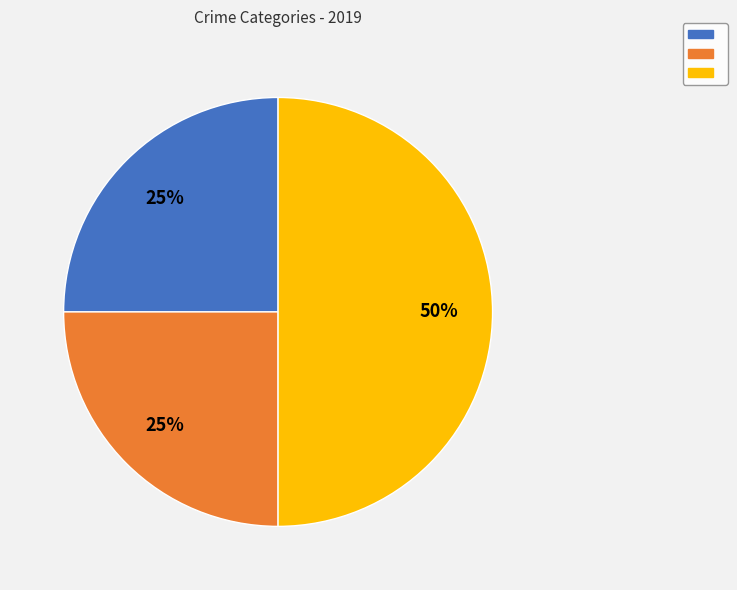

To the nearest percent, what is the difference between the largest and smallest slice percentages?

25%